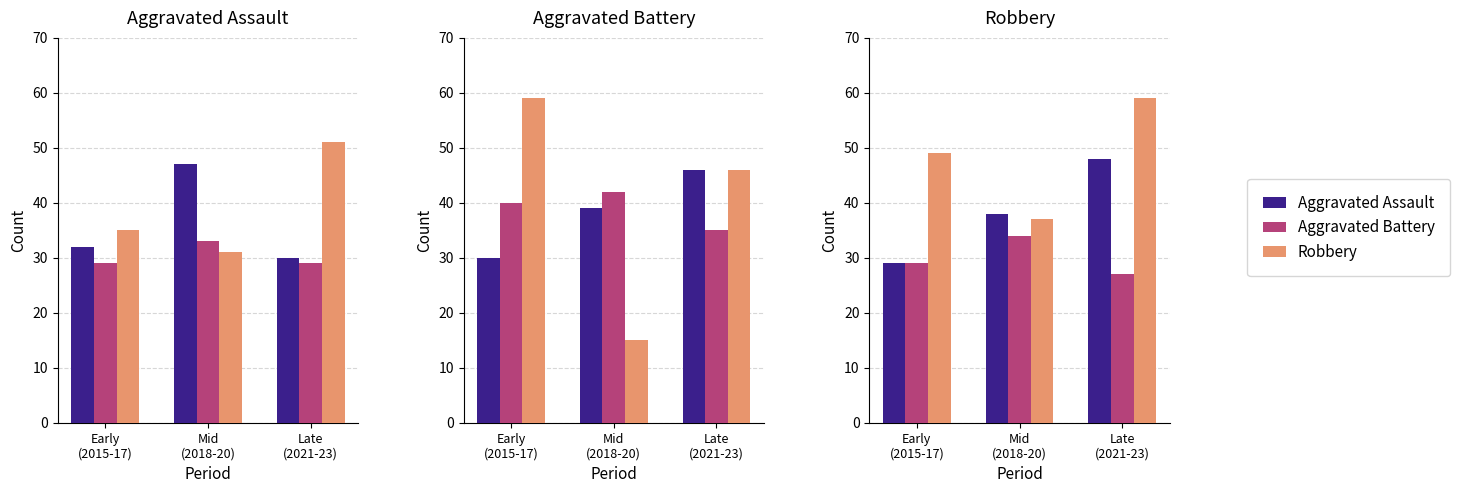

At how many categories does at least one series exceed 27?

3